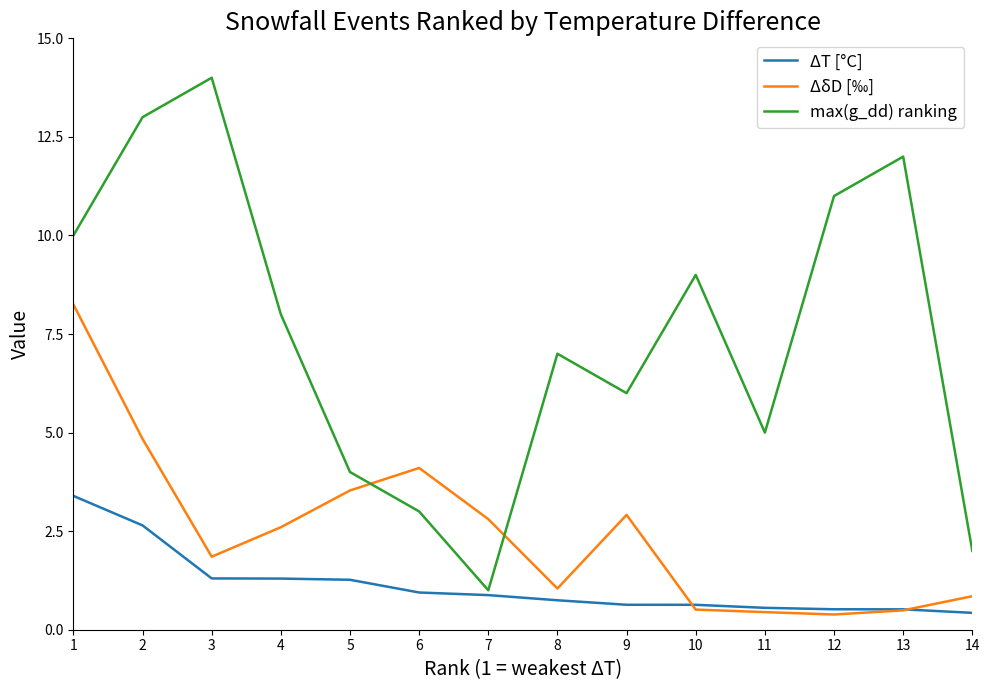

Does the chart have visible grid lines?

No